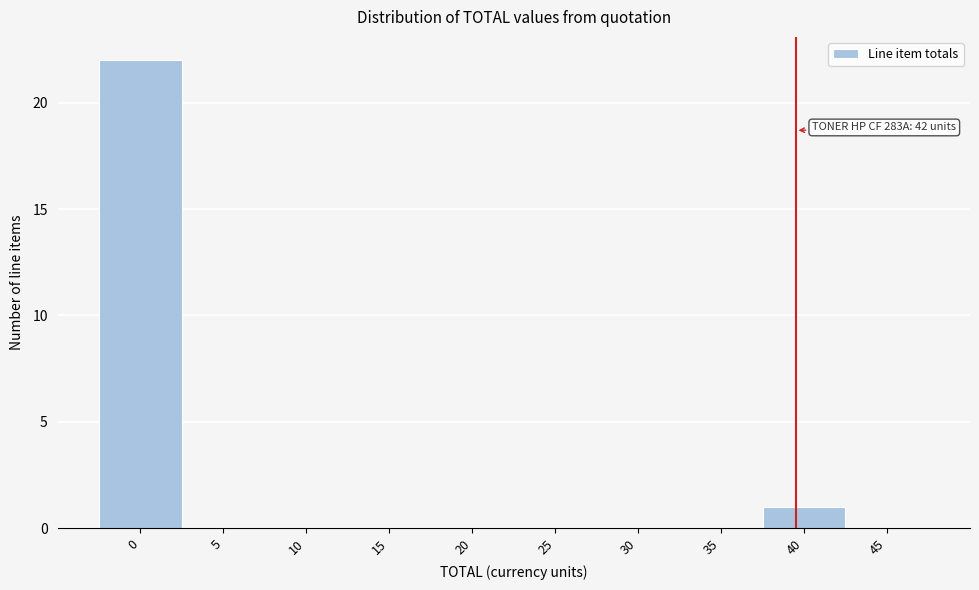

Reading left to right, list all the values displayed in this chart.

0=22	5=0	10=0	15=0	20=0	25=0	30=0	35=0	40=1	45=0